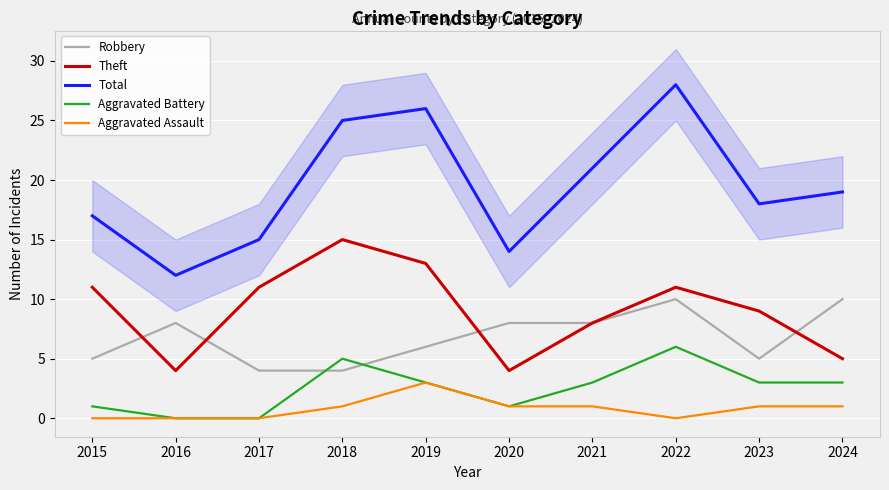

Where does the Aggravated Battery series first go above 3?

2018